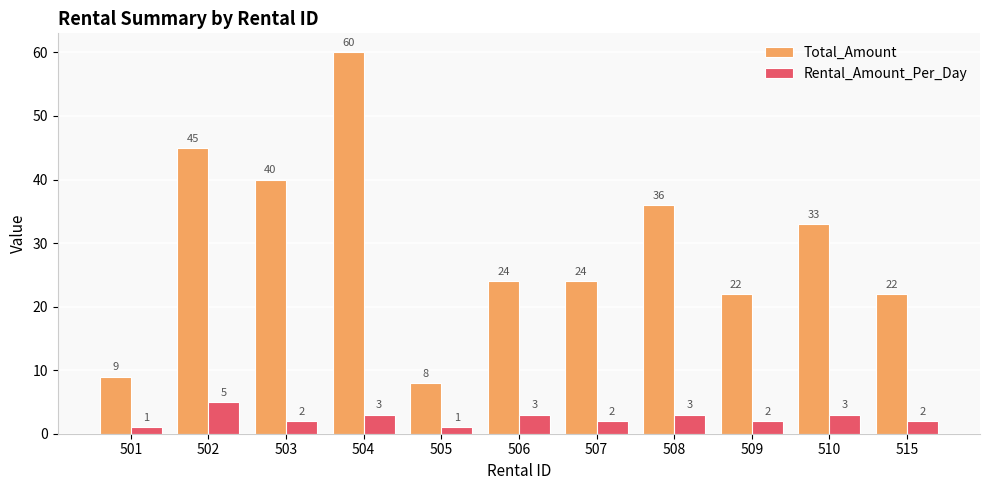

Does the chart contain stacked bars?

No